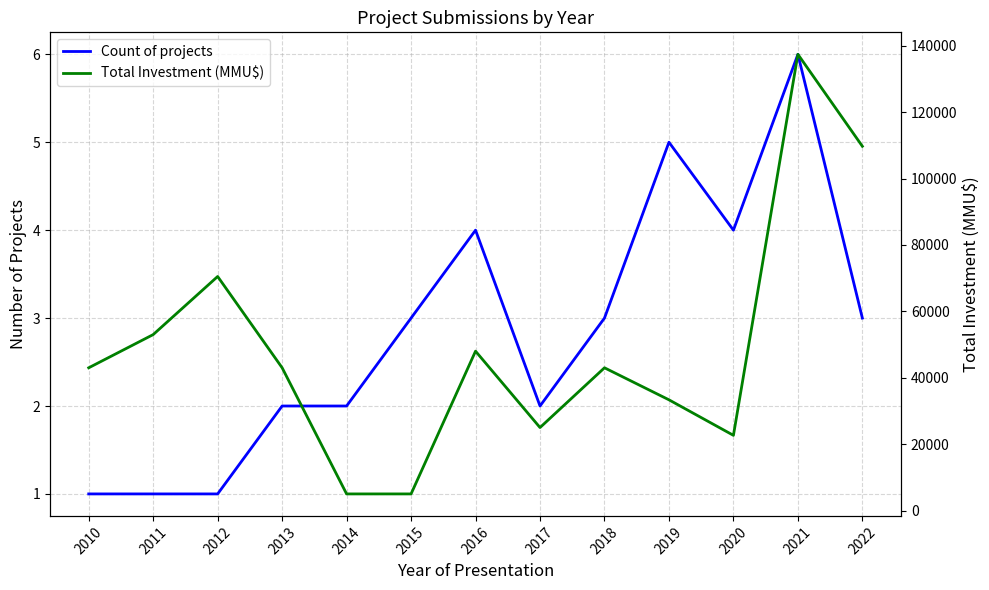

At which label does Count of projects reach its peak?

2021